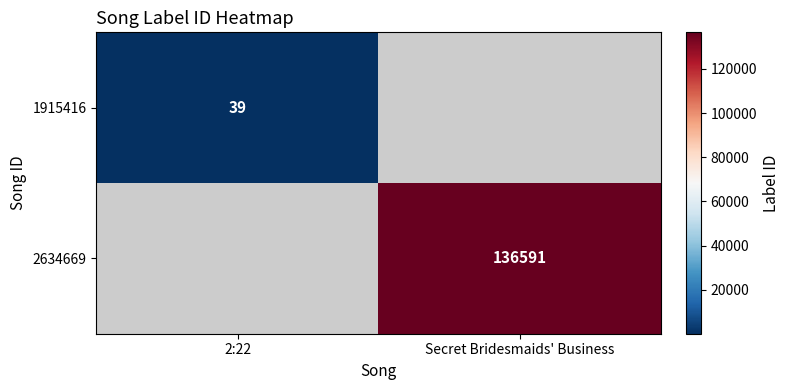

How many data points does each series have?

2